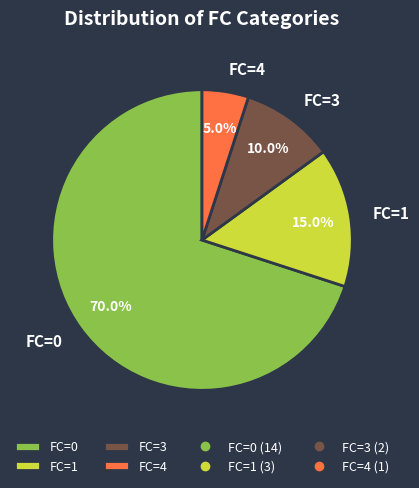

Which category accounts for the majority?

FC=0